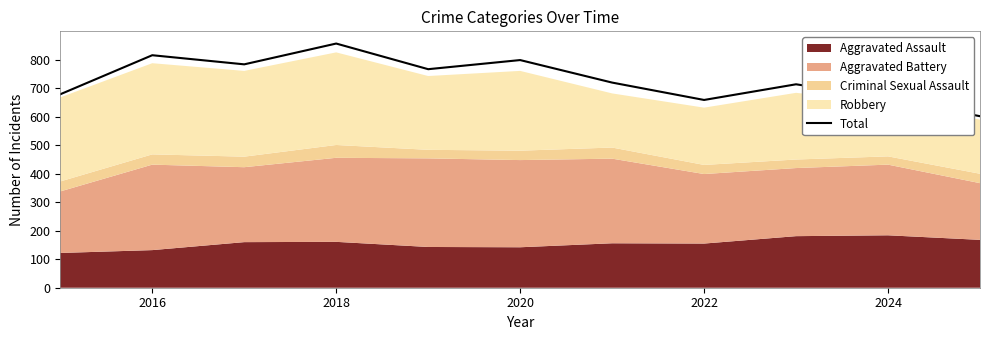

Is it true that Total equals 659 at 2022?

True